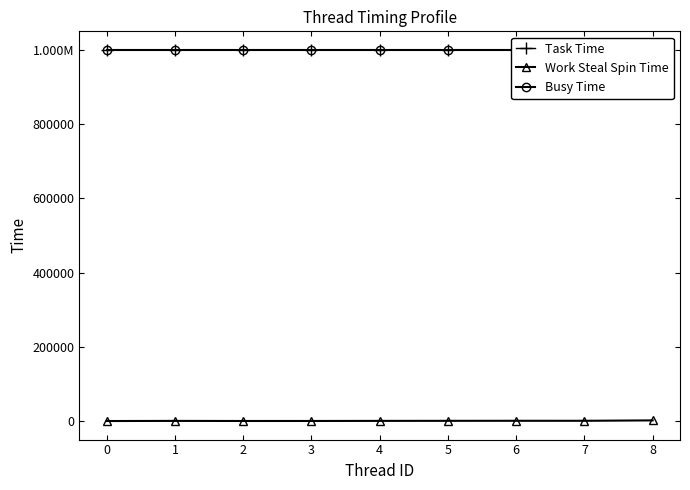

How many data points in Task Time are less than 998819?

4